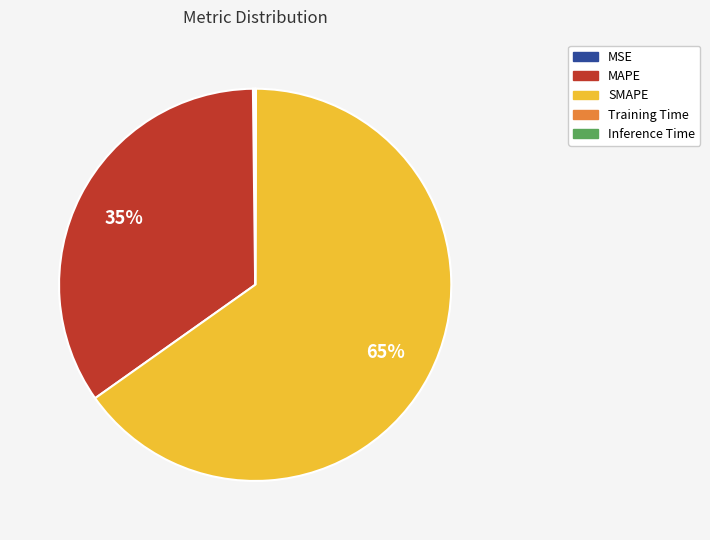

What is the largest slice in the pie chart?

SMAPE